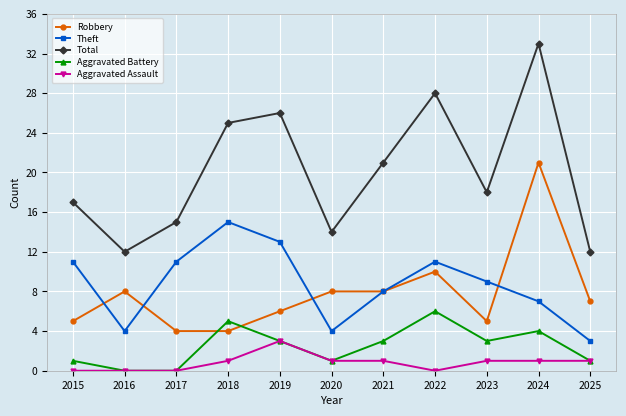

At which category is the sum across all series the highest?

2024